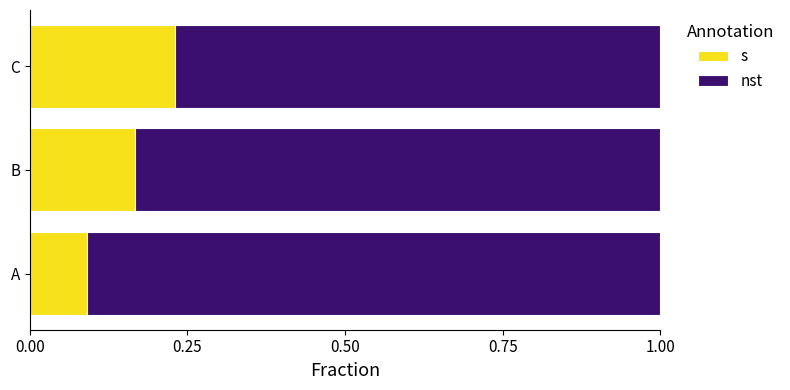

Rank the series by their average value, from highest to lowest.

nst, s